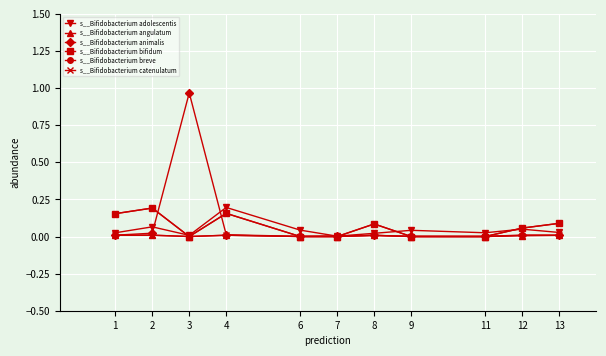

Does the chart have visible grid lines?

Yes